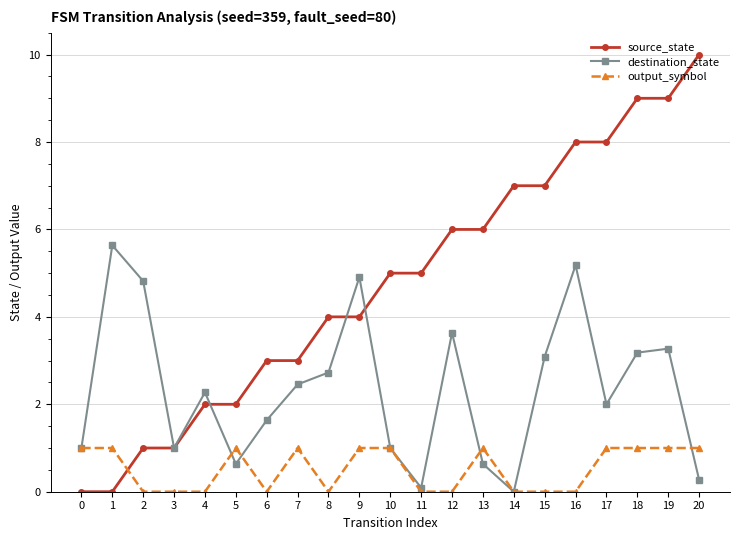

Count the number of data series in this chart.

3